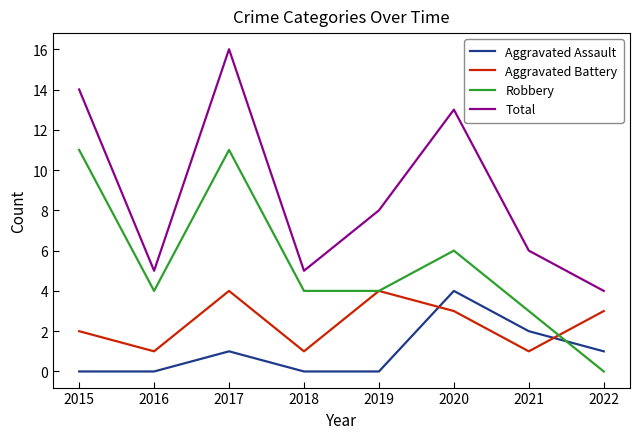

The Aggravated Assault series shows -2 at 2015. True or false?

False